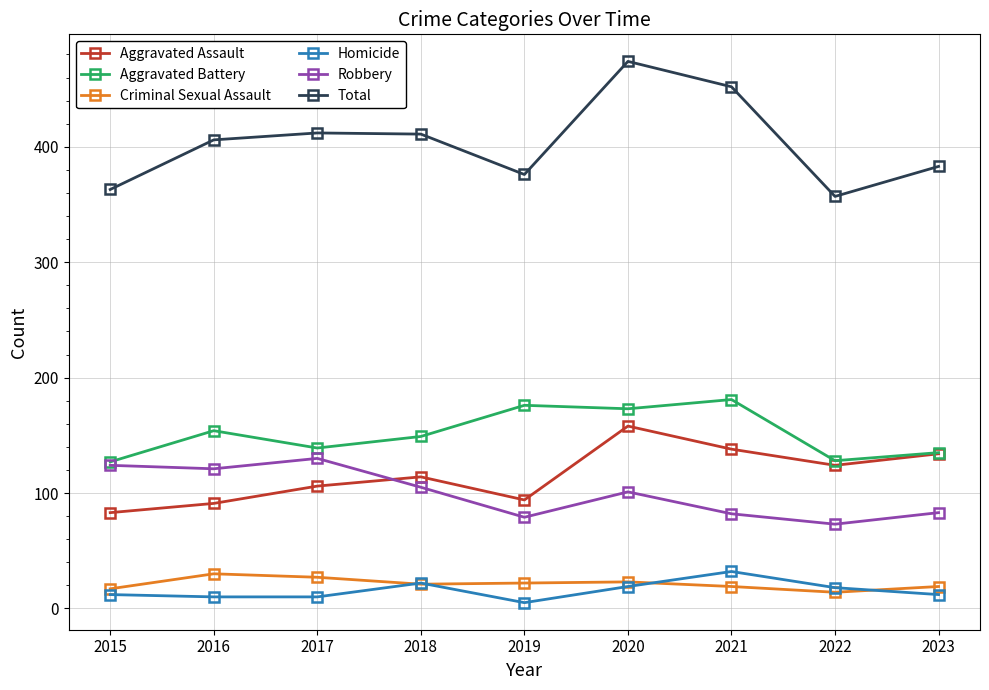

True or false: Aggravated Battery has more than 1 points higher than both neighbors.

True